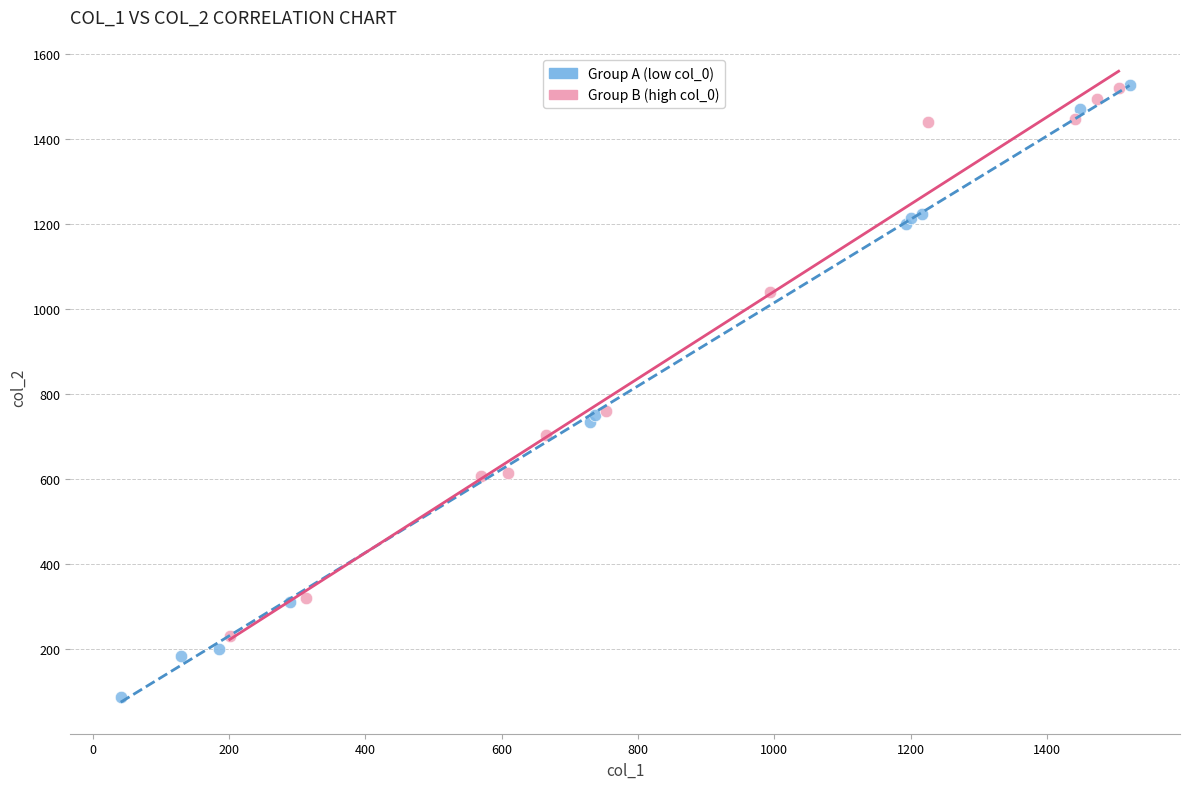

Which series reaches the minimum Y coordinate?

Group A (low col_0)